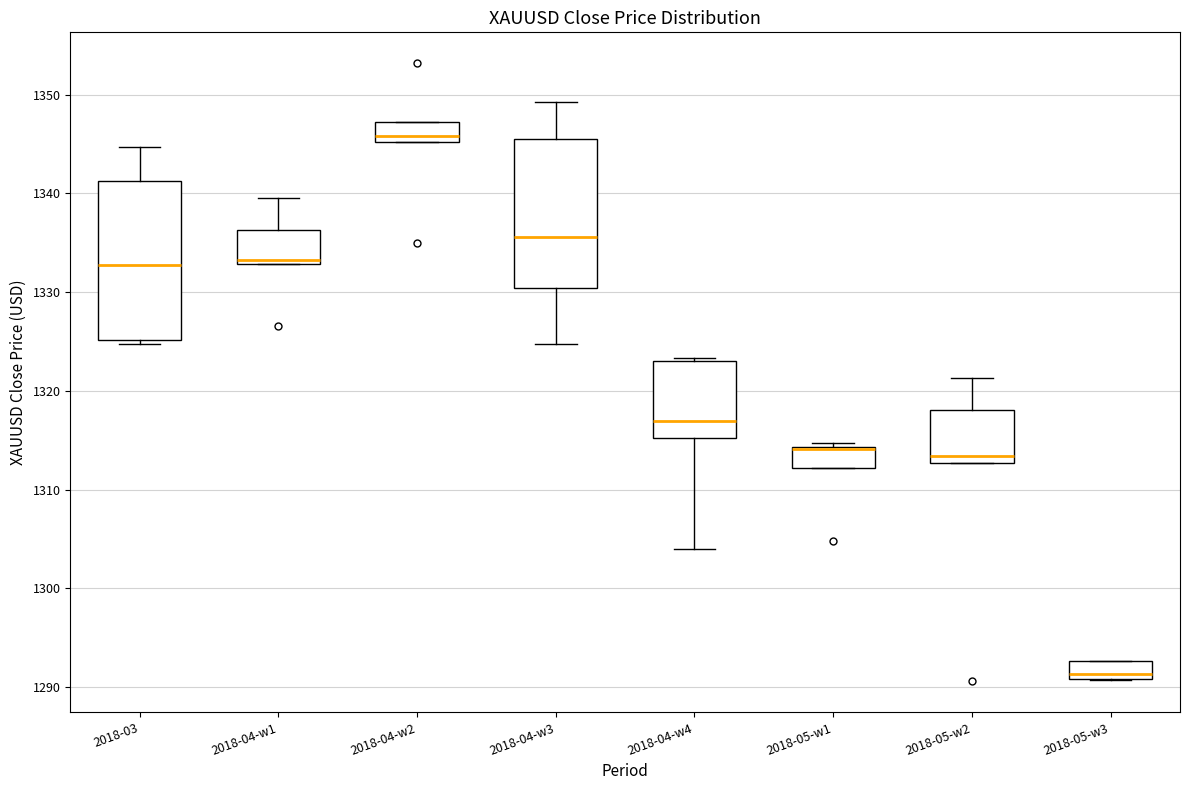

Where is the upper edge of the box for 2018-03 on the y-axis? The values are not printed on the chart, so give them approximately, as read against the axis.

1341